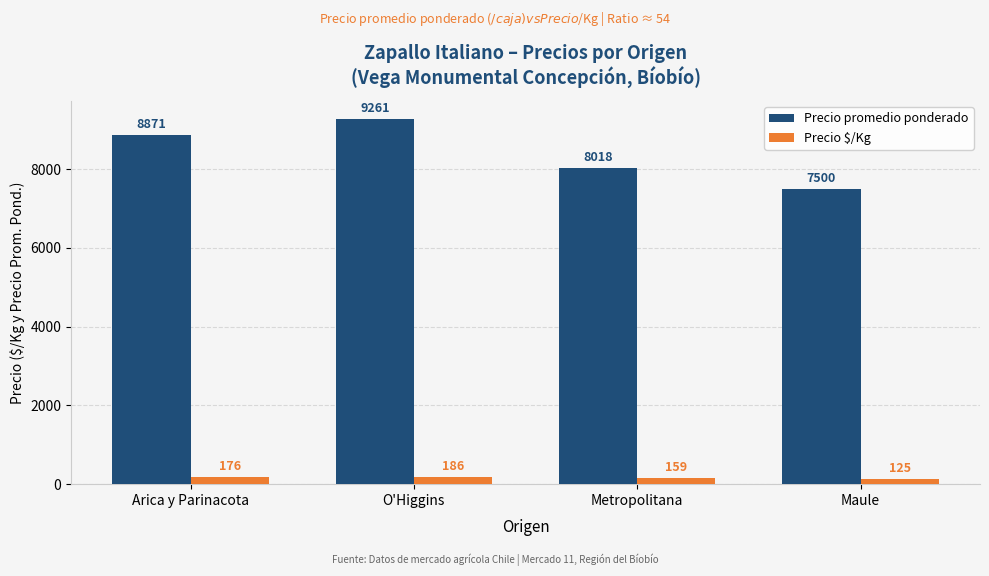

Reading left to right, what are all the values shown in this chart?

Precio promedio ponderado: Arica y Parinacota=8871	O'Higgins=9261	Metropolitana=8018	Maule=7500
Precio $/Kg: Arica y Parinacota=176	O'Higgins=186	Metropolitana=159	Maule=125